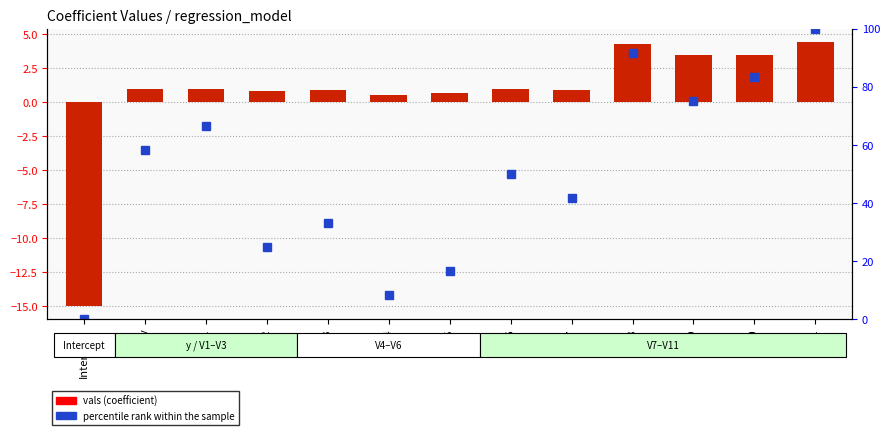

Which category has the lowest value in the vals series?

Intercept